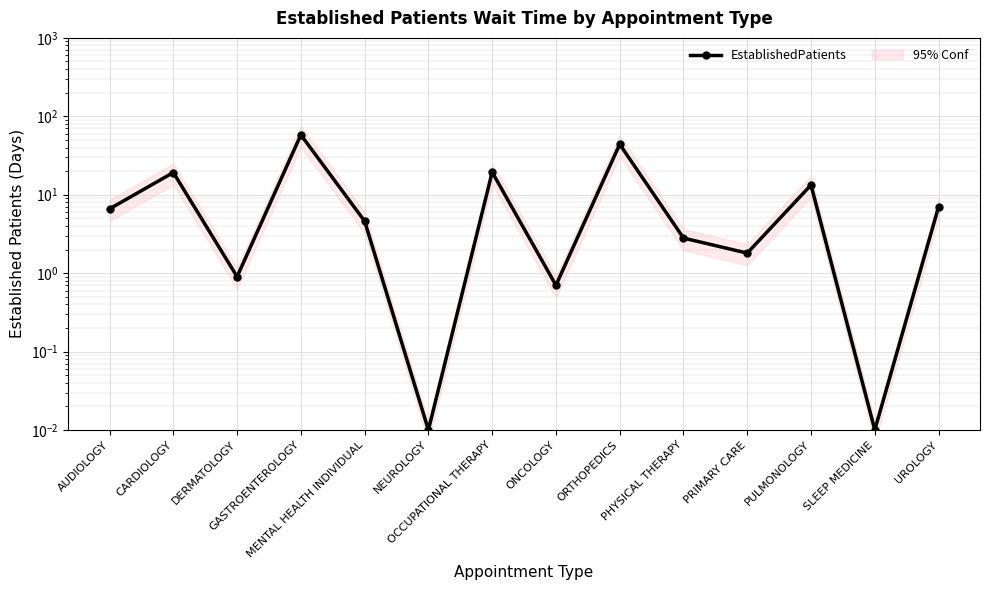

At which label is the value closest to 29?

OCCUPATIONAL THERAPY